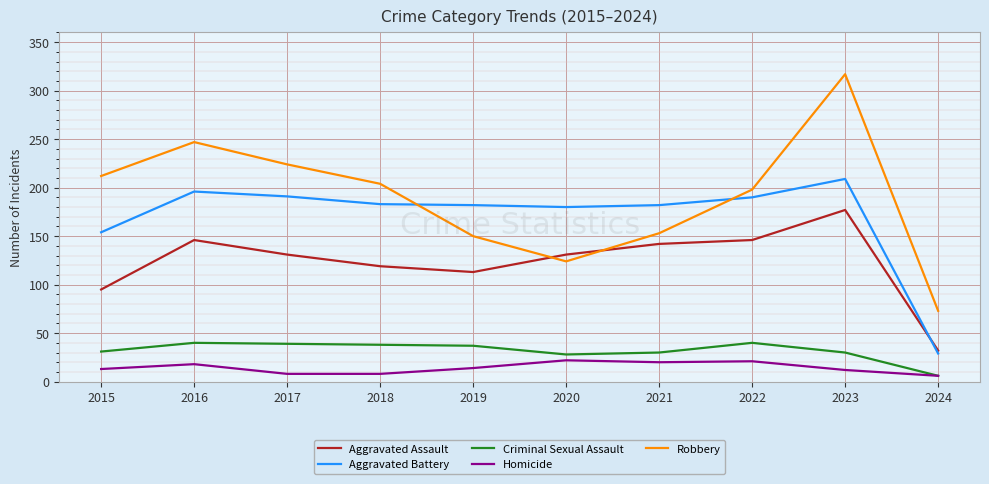

What is the total value across all series at 2015?

505